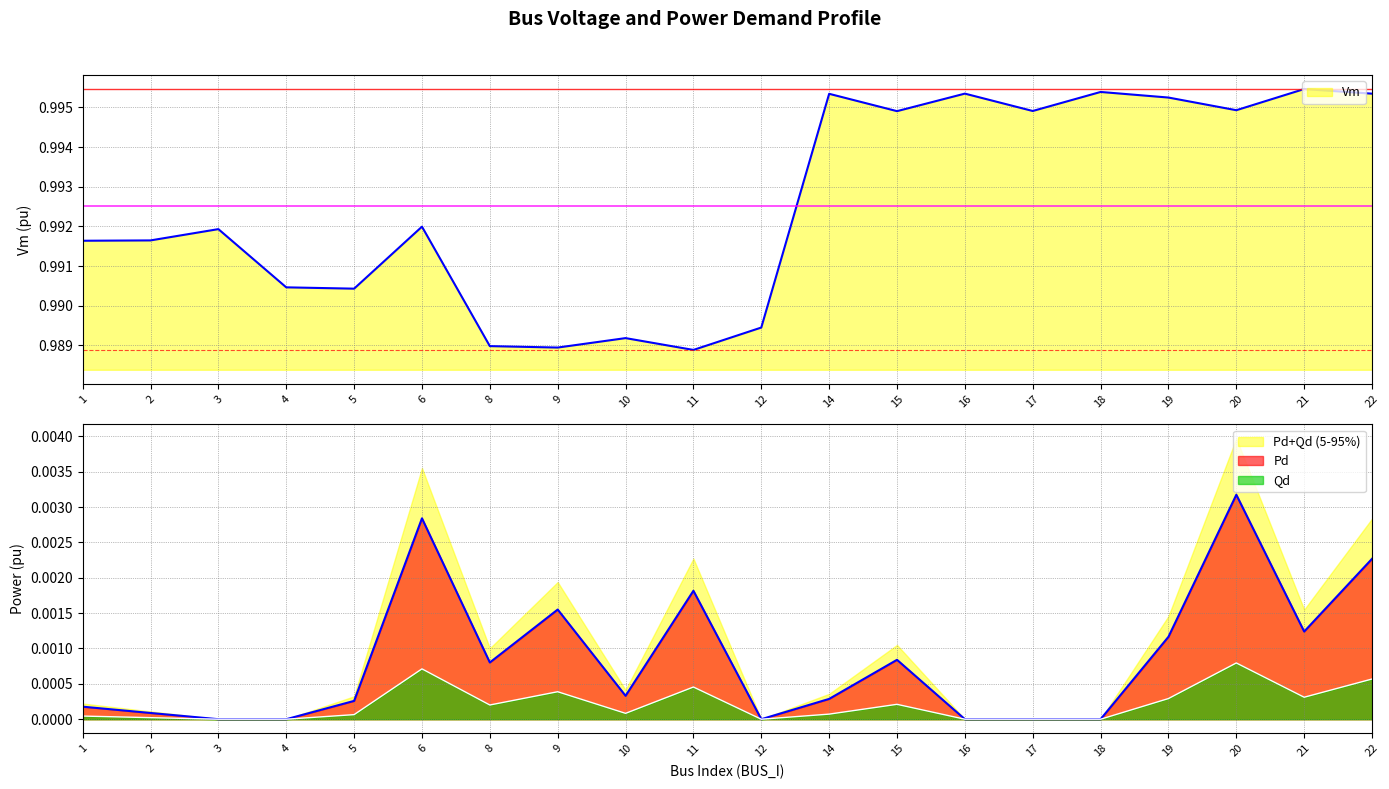

Between 11 and 2, which is larger?

2